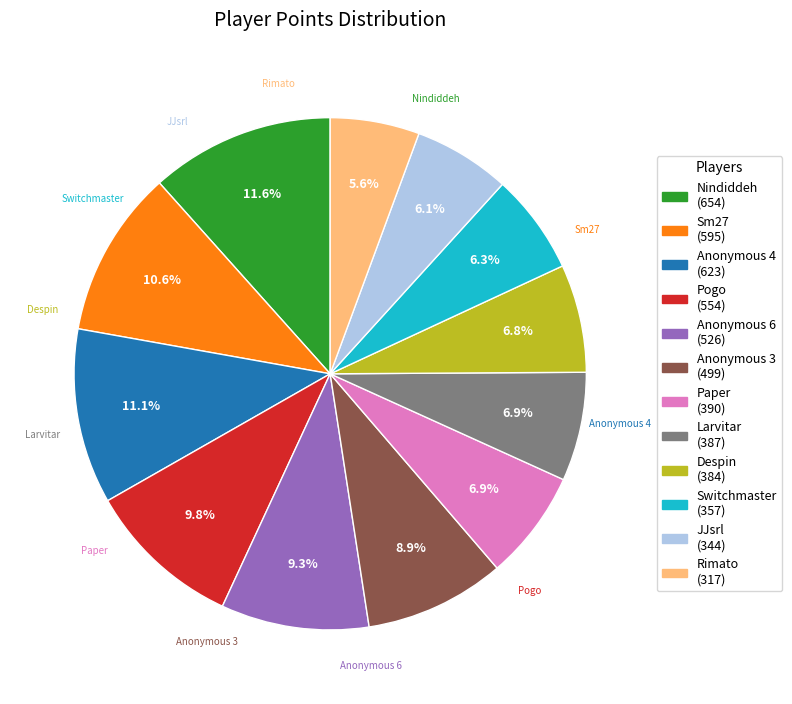

What is the total percentage of Rimato and Nindiddeh?

17.2%